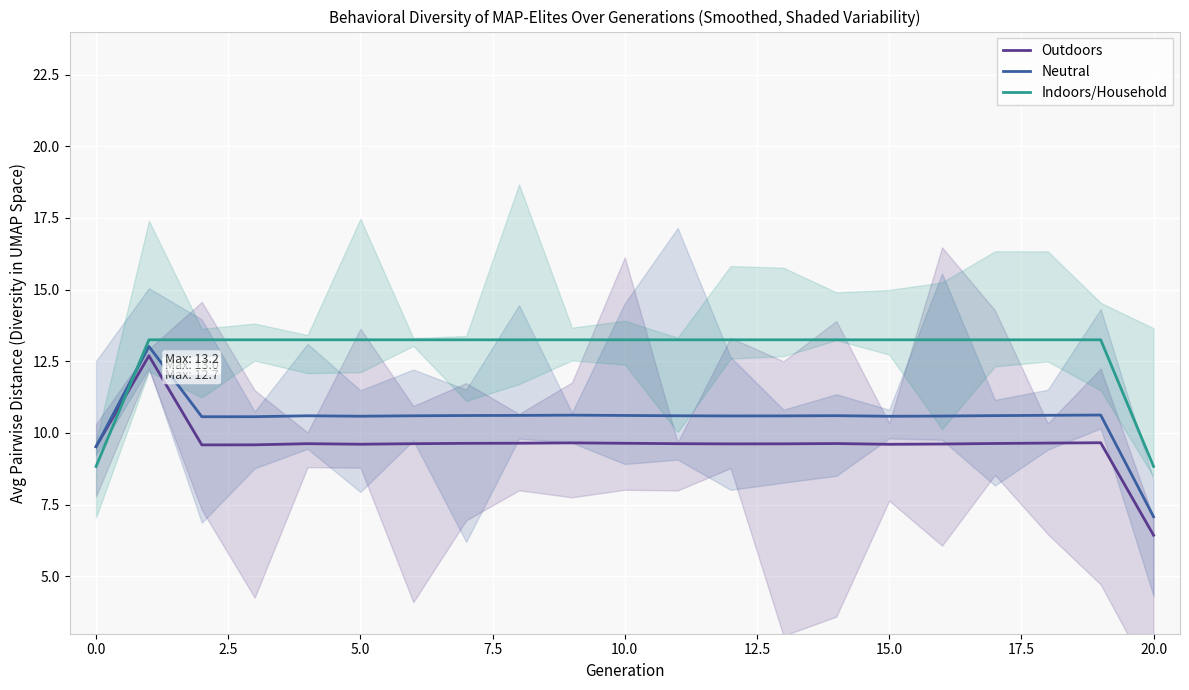

What is the maximum value for Outdoors?

12.7